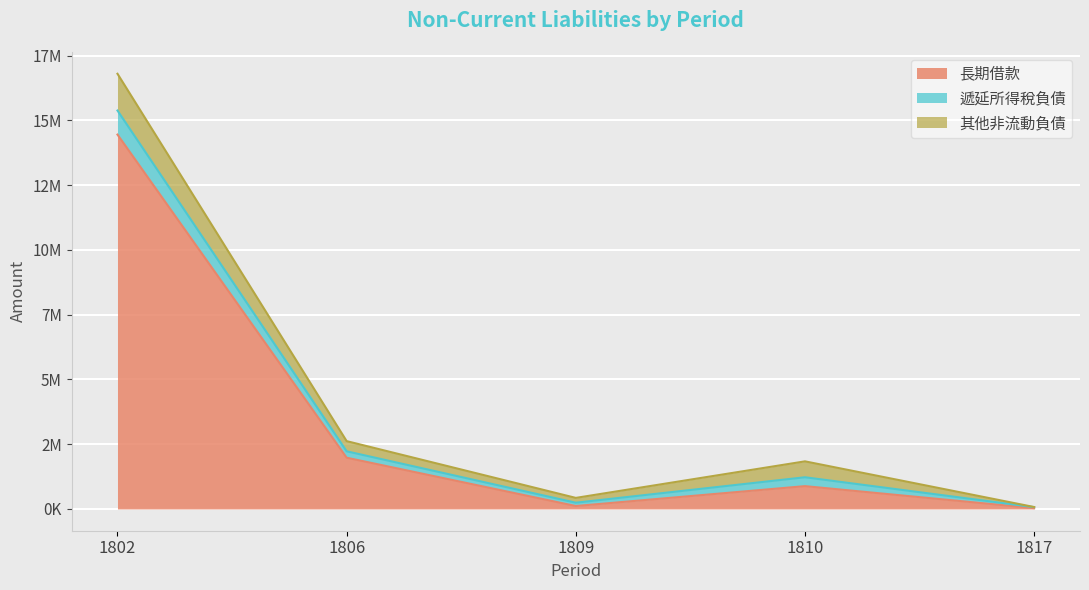

Between 1809 and 1817, which series saw the biggest shift?

其他非流動負債